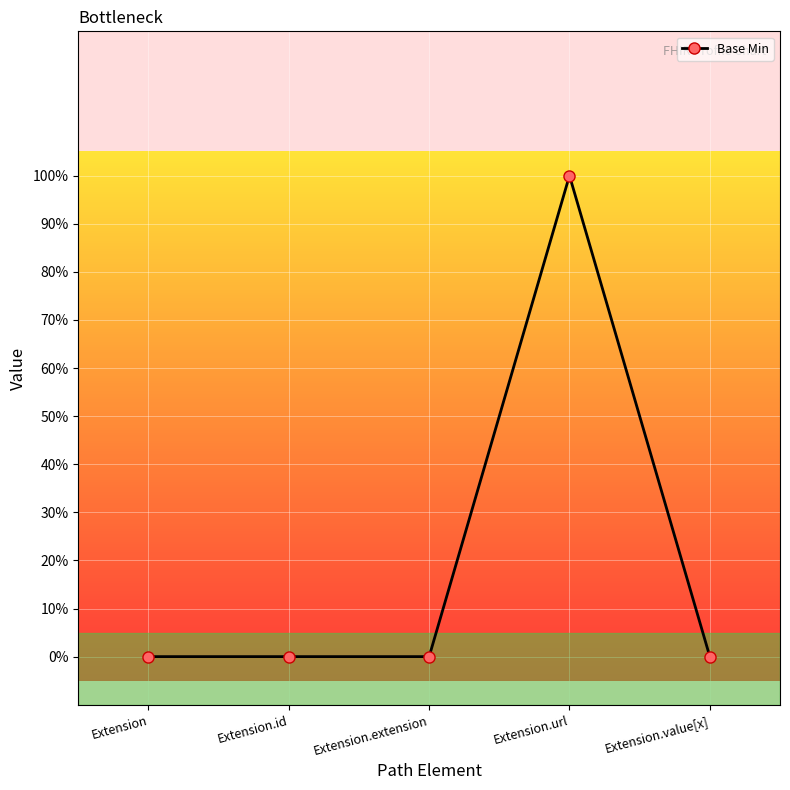

What is the label of the 1st point from the right?

Extension.value[x]